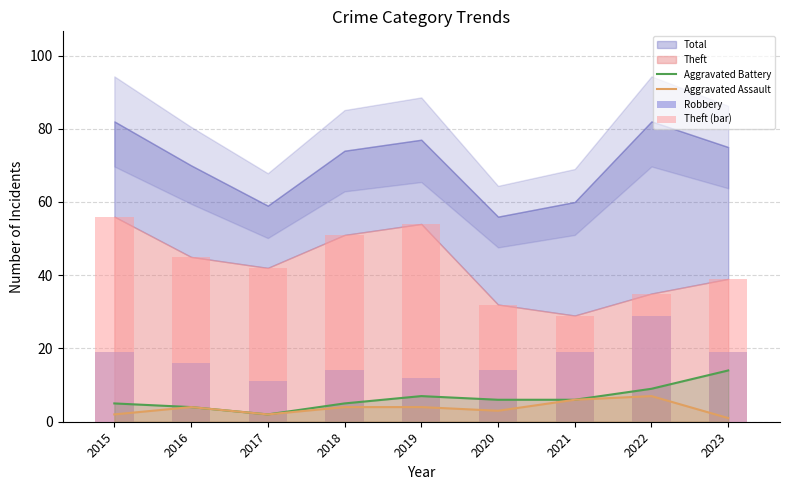

True or false: Aggravated Battery has a value of 2 at 2017.

True